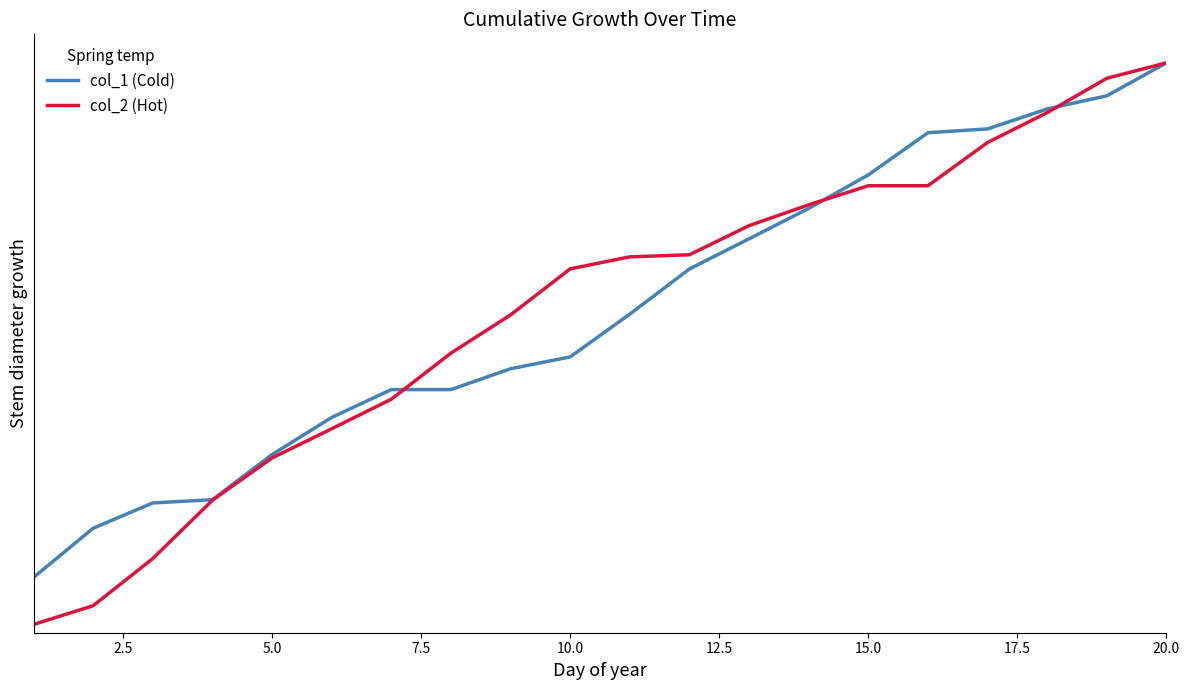

Does the chart have visible grid lines?

No